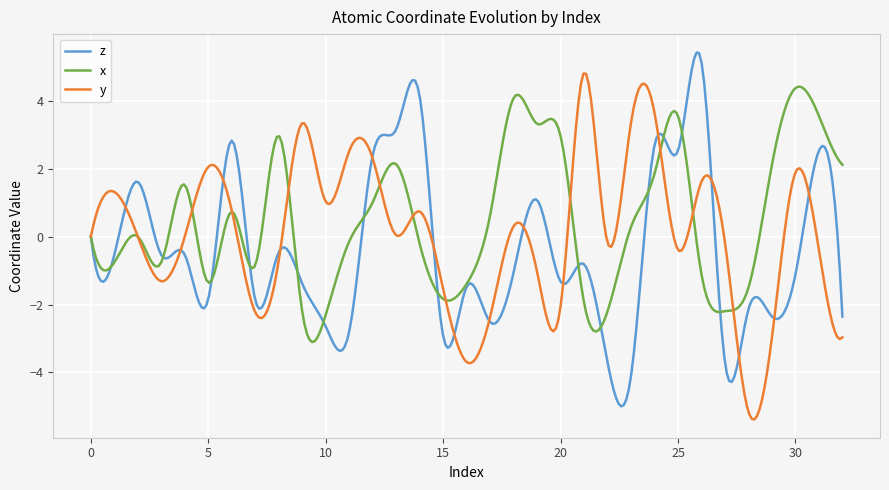

What is the minimum value shown in the chart?

-5.4